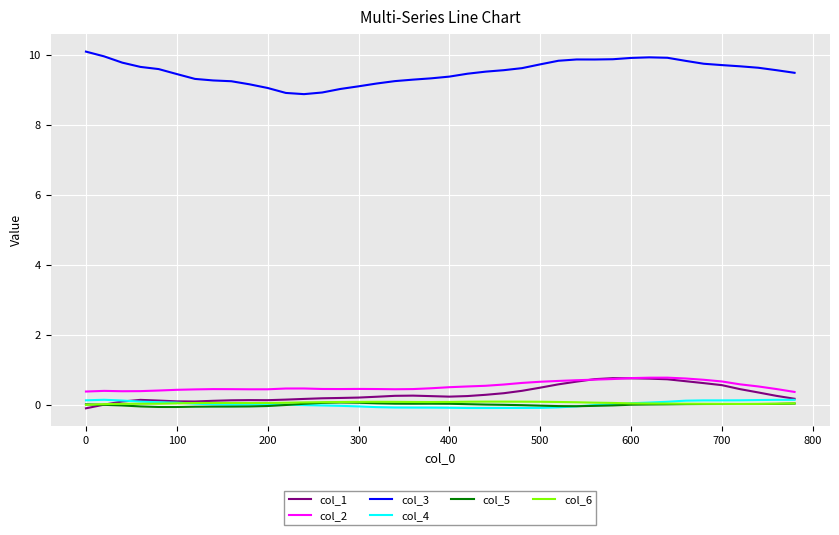

What is the greatest value displayed?

10.1